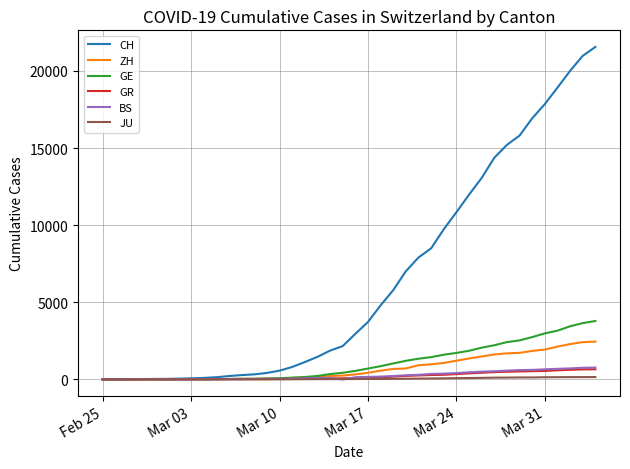

Which series has the largest total across all categories?

CH